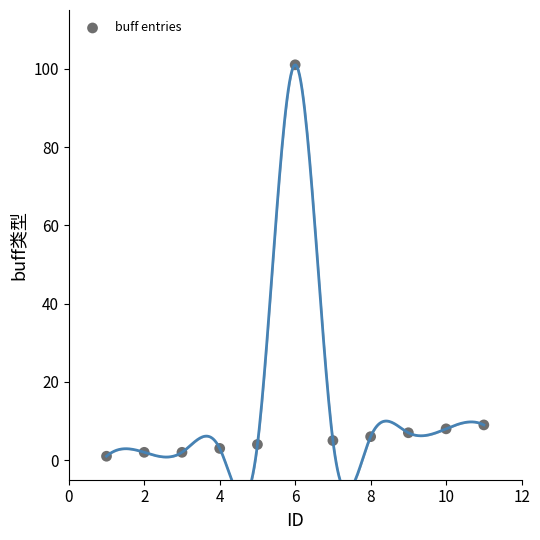

What is the range of Y values (max minus min)?

100